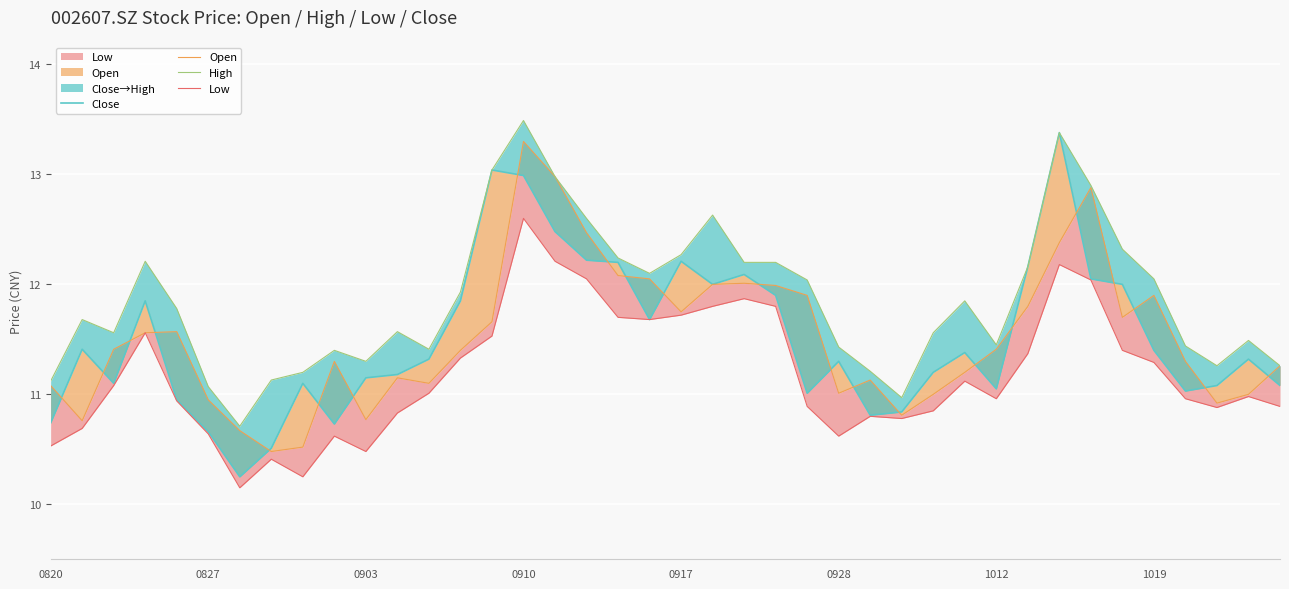

True or false: High and Low intersect in this chart.

False